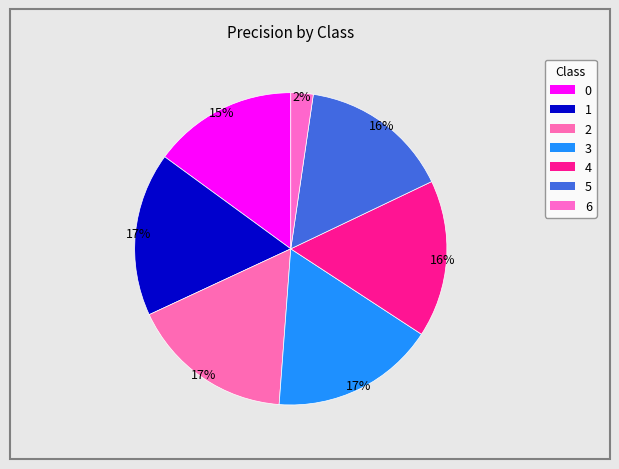

What is the largest slice in the pie chart?

3